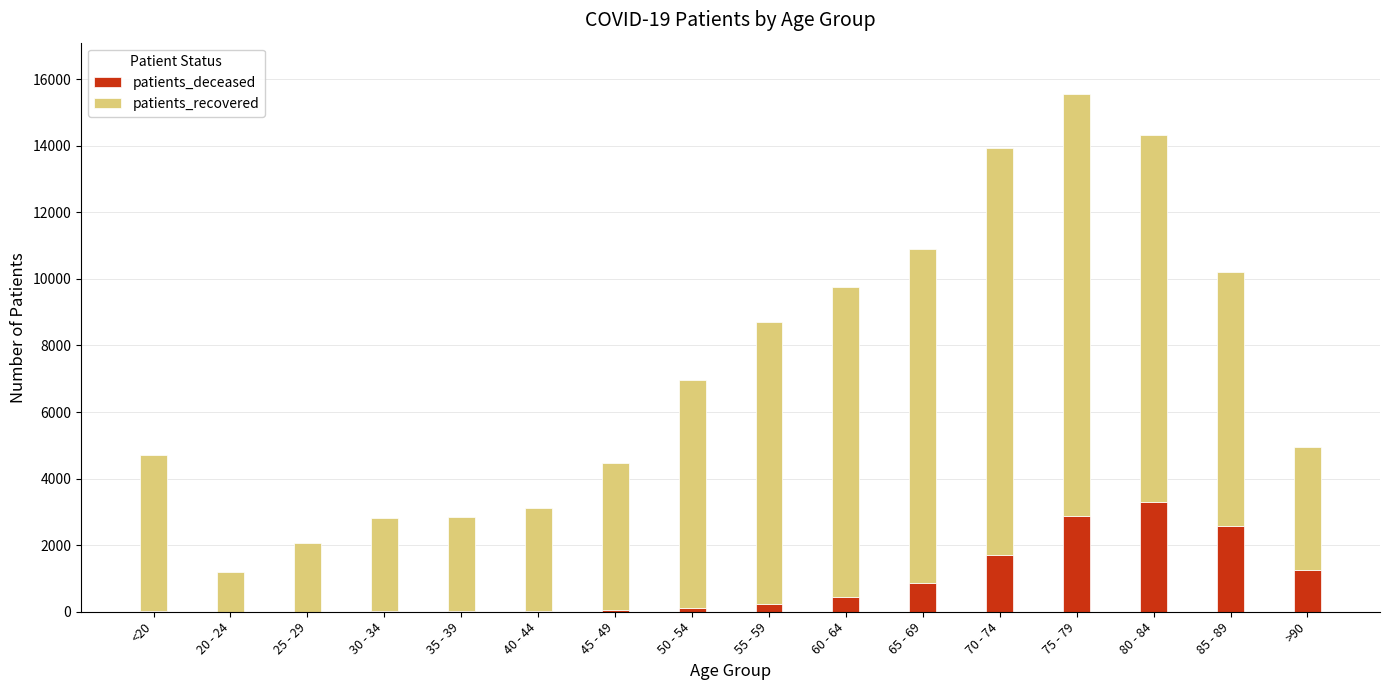

What is the sum of all patients_deceased values?

13482